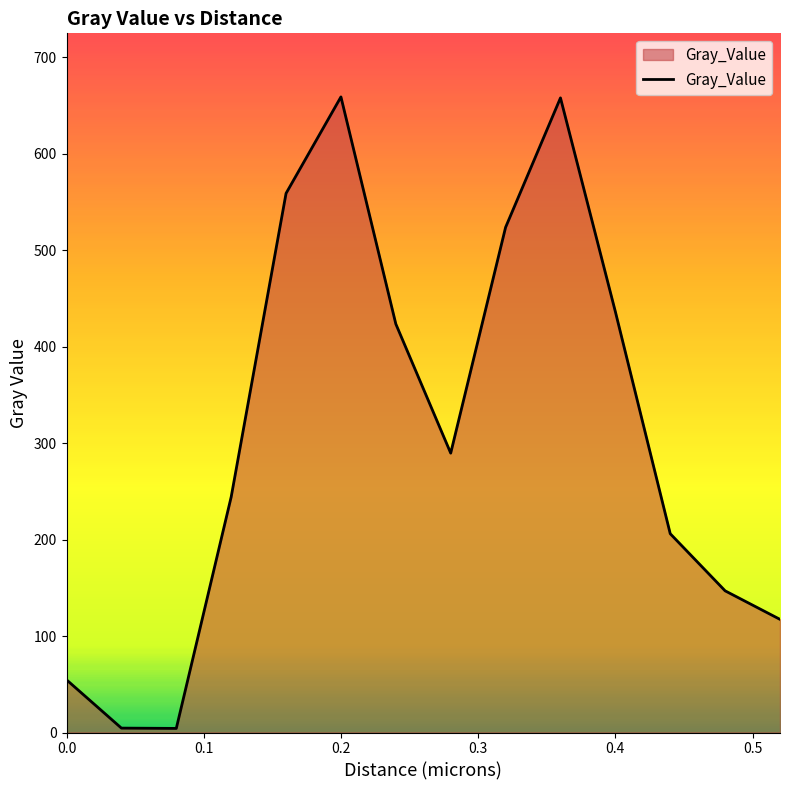

How many categories are shown in the chart?

14